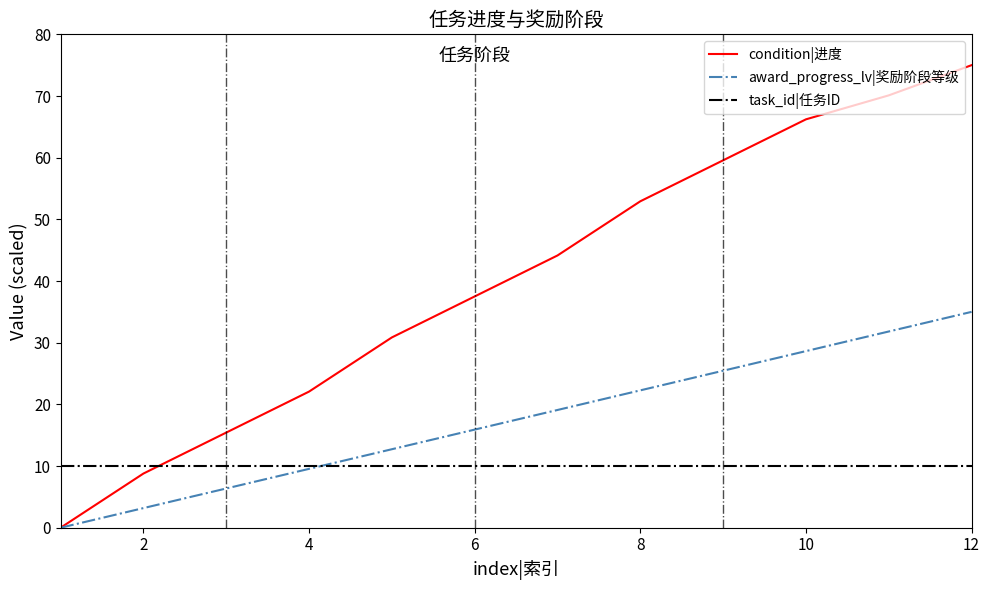

Does the chart have visible grid lines?

No